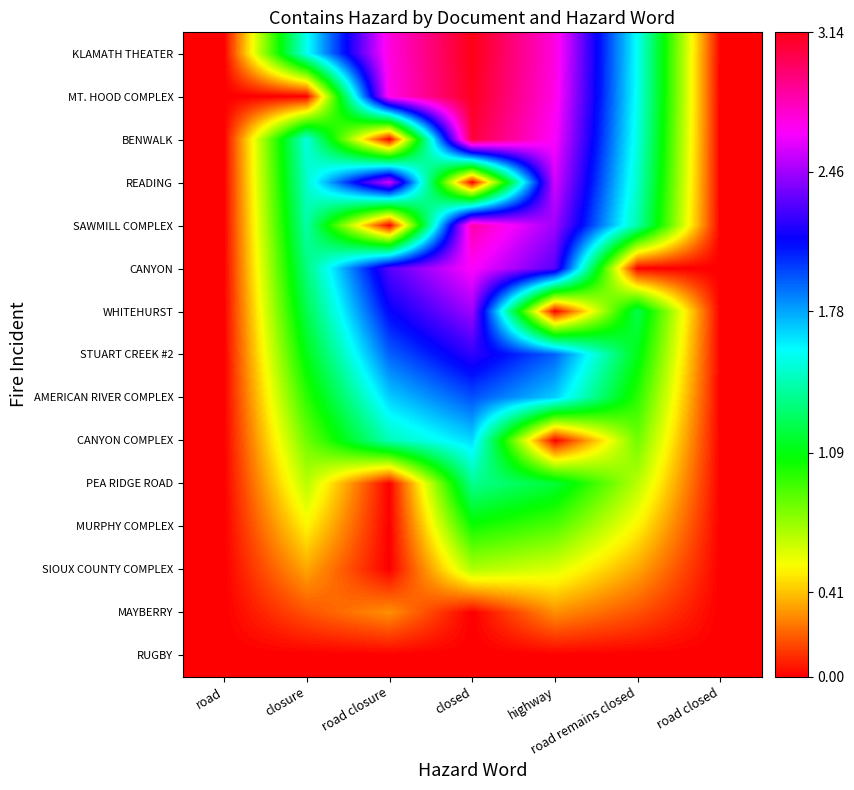

Rank the series at road closed from highest to lowest value.

KLAMATH THEATER, MT. HOOD COMPLEX, BENWALK, READING, SAWMILL COMPLEX, CANYON, WHITEHURST, STUART CREEK #2, CANYON COMPLEX, PEA RIDGE ROAD, MURPHY COMPLEX, SIOUX COUNTY COMPLEX, MAYBERRY, RUGBY, AMERICAN RIVER COMPLEX